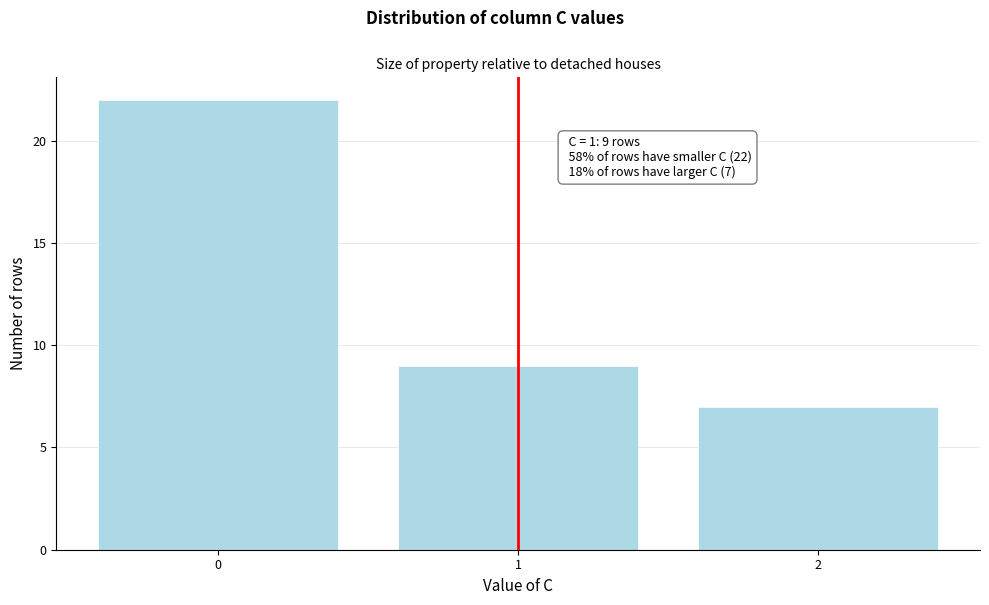

Reading right to left, transcribe all the data shown in this chart.

7	9	22